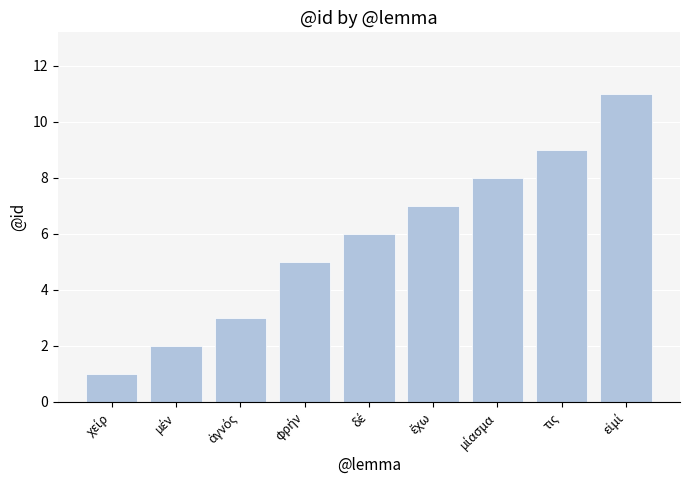

Reading left to right, transcribe all the data shown in this chart.

1	2	3	5	6	7	8	9	11